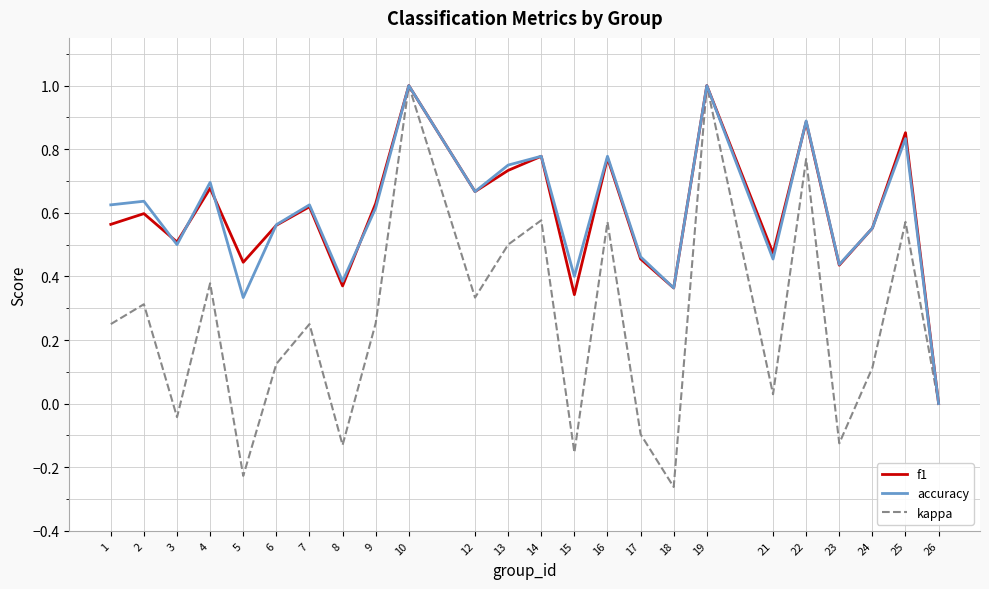

What is the sum of all f1 values?

14.3